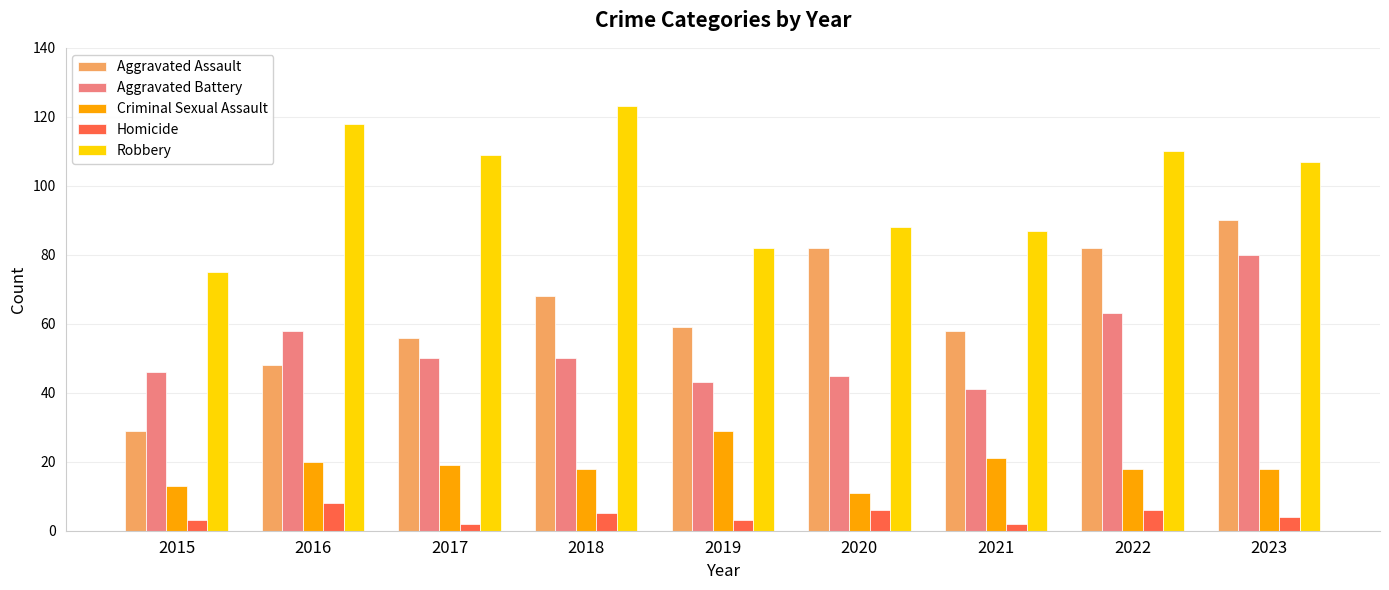

How many categories are shown in the chart?

9